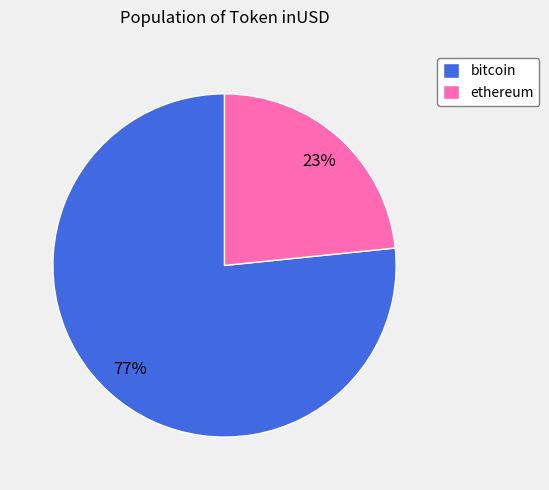

To the nearest percent, what portion does ethereum represent?

23%